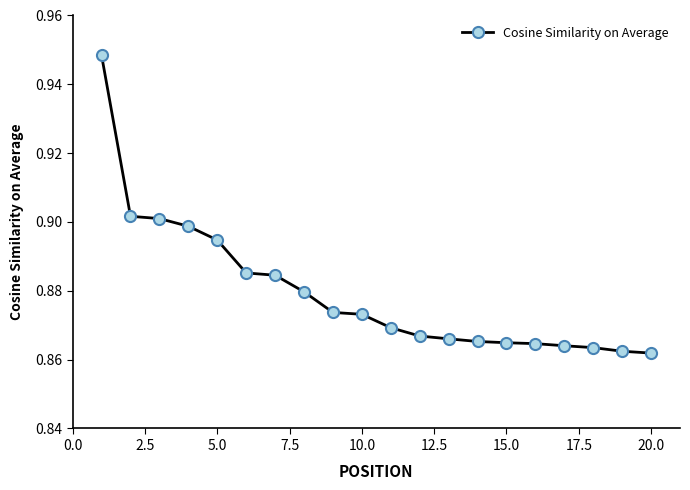

Count the values in the range 0 to 1.

20